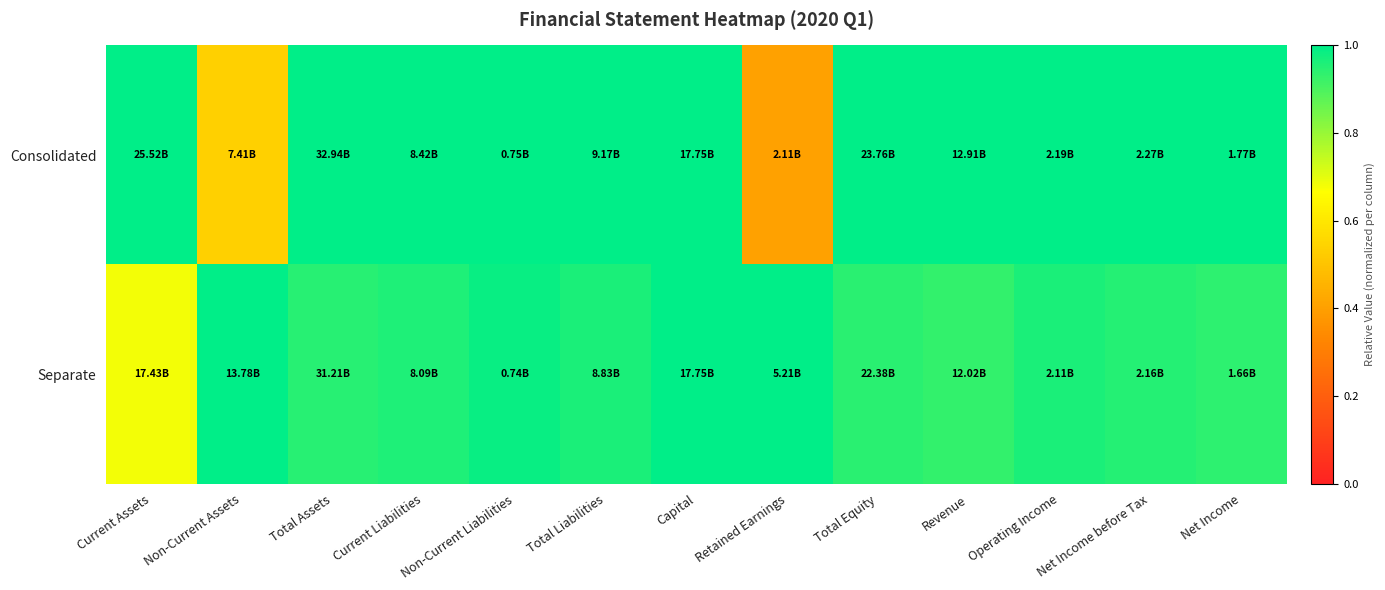

Which has a higher value, Total Liabilities or Non-Current Liabilities?

Total Liabilities